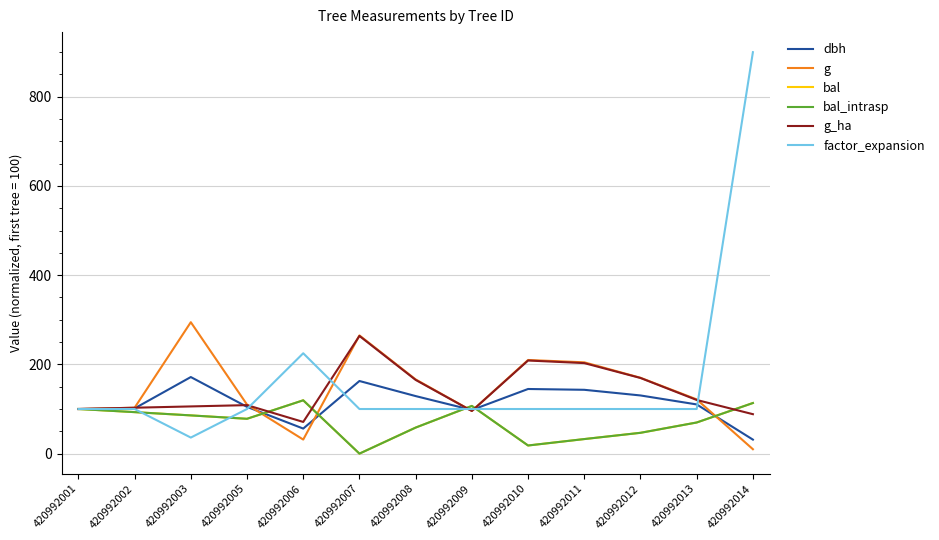

Where is g_ha nearest to the value 167?

420992008